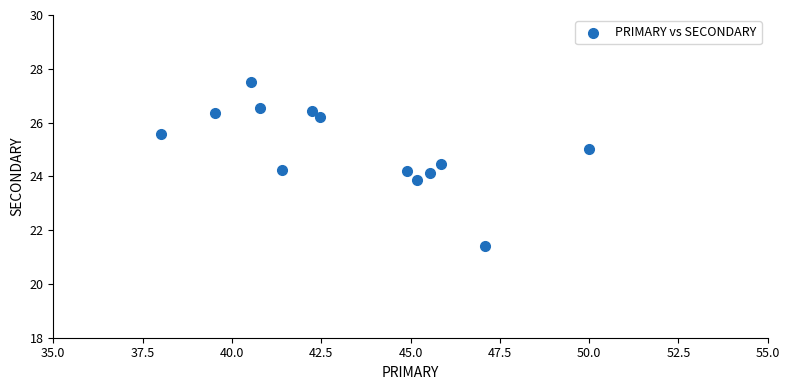

What is the range of X values (max minus min)?

12.0